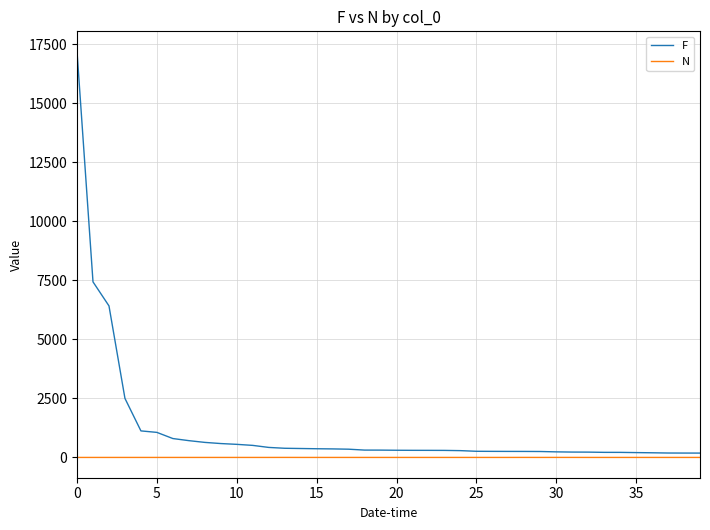

What is the difference between the maximum and second lowest values in the N series?

1